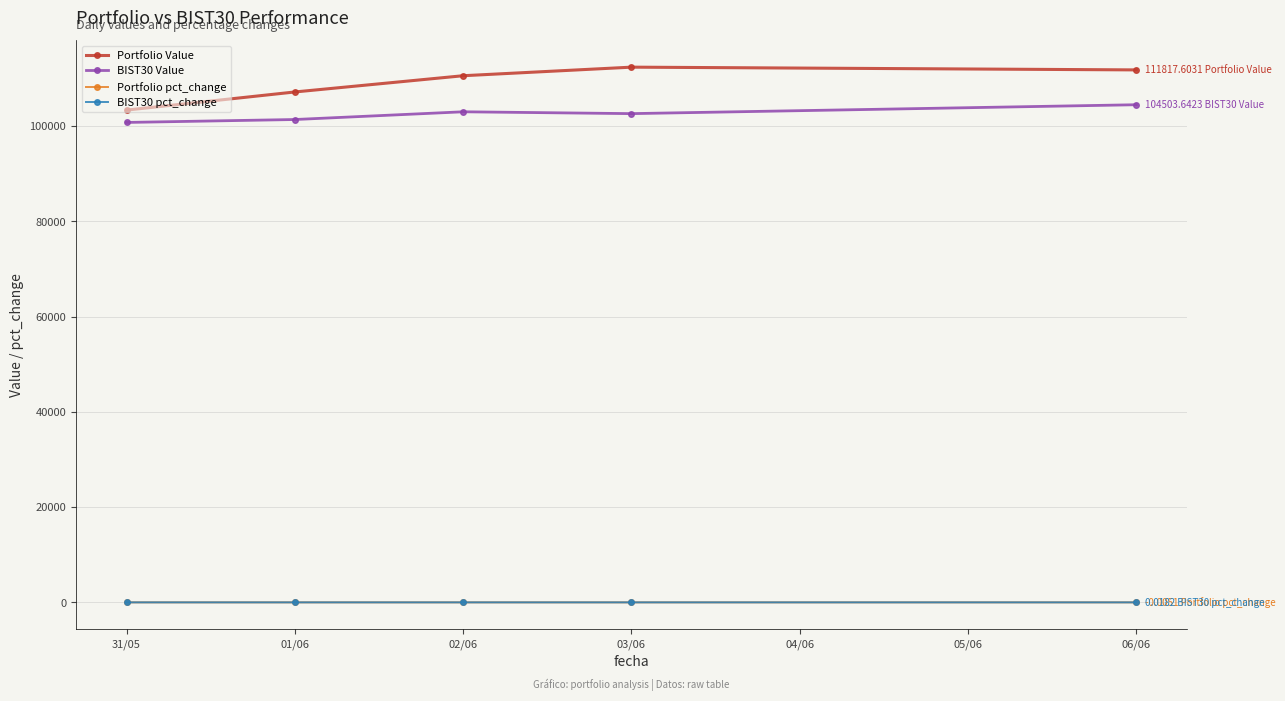

How many values in the BIST30 Value series are below 102635?

2